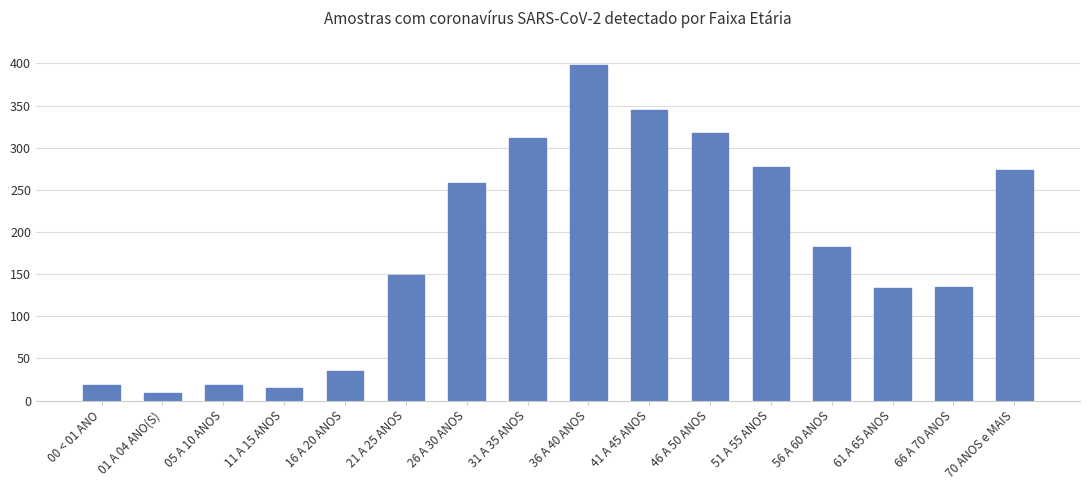

At which category does the chart reach its peak across all series?

36 A 40 ANOS